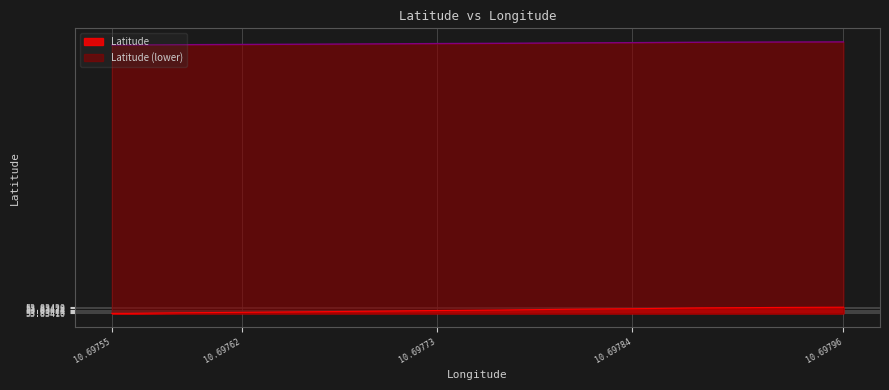

Which series has the largest total across all categories?

Latitude (lower)